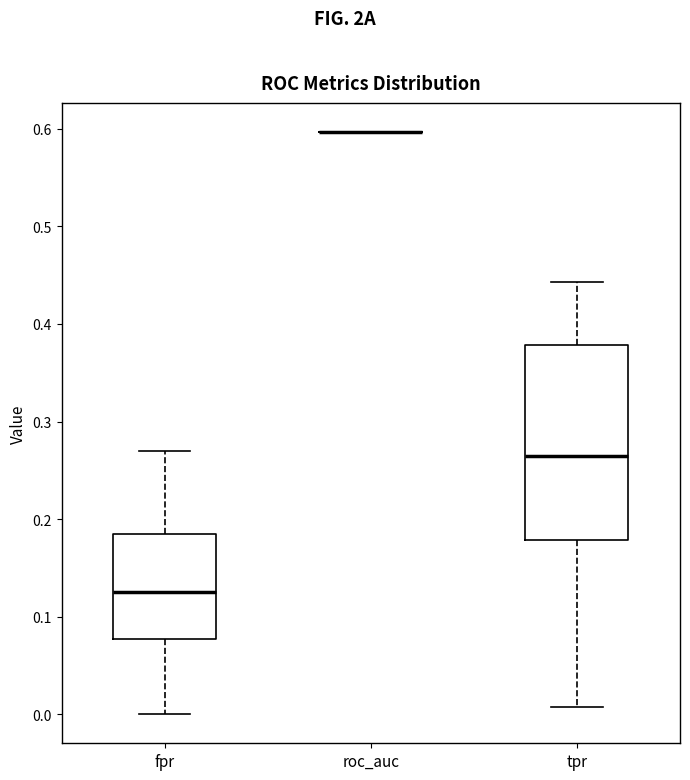

Reading left to right, transcribe this box plot: for each box, give where its median line is, the range the box spans, and where its two whiskers end, as read against the y-axis. The values are not printed on the chart, so give them approximately, as read against the axis.

fpr: median 0.13, box 0.08 to 0.19, whiskers 0.00 to 0.27
roc_auc: box collapsed to a line at 0.60, whiskers 0.60 to 0.60
tpr: median 0.26, box 0.18 to 0.38, whiskers 0.01 to 0.44